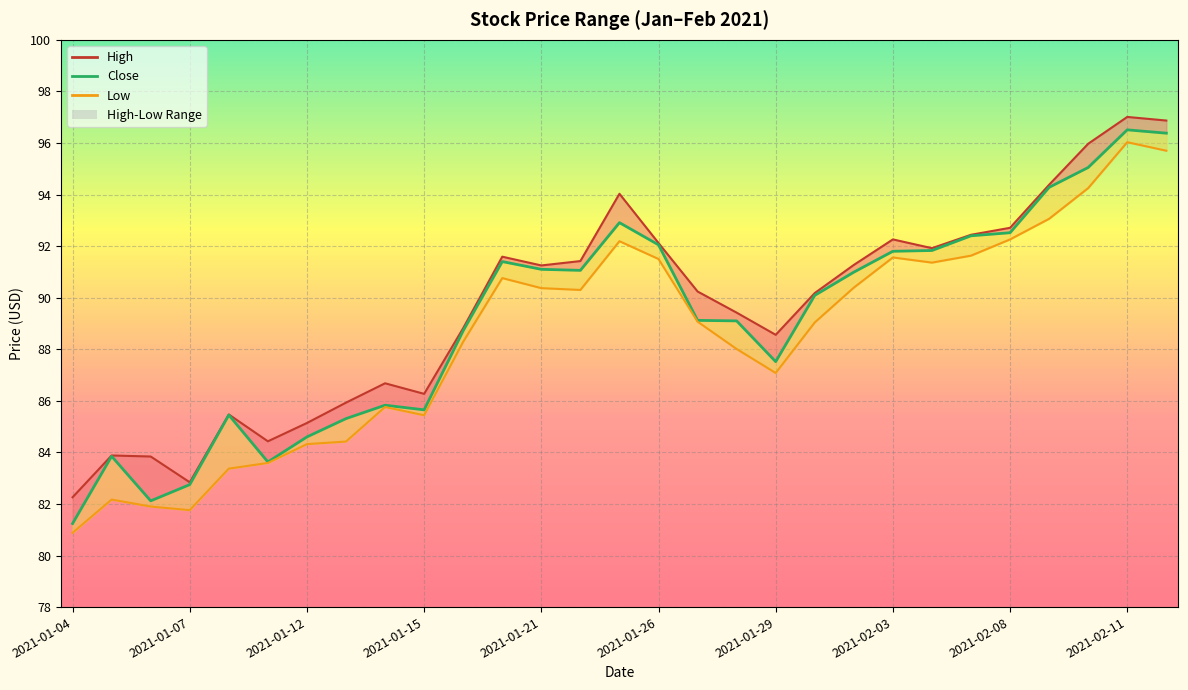

What is the difference between the second highest and second lowest values?

14.3